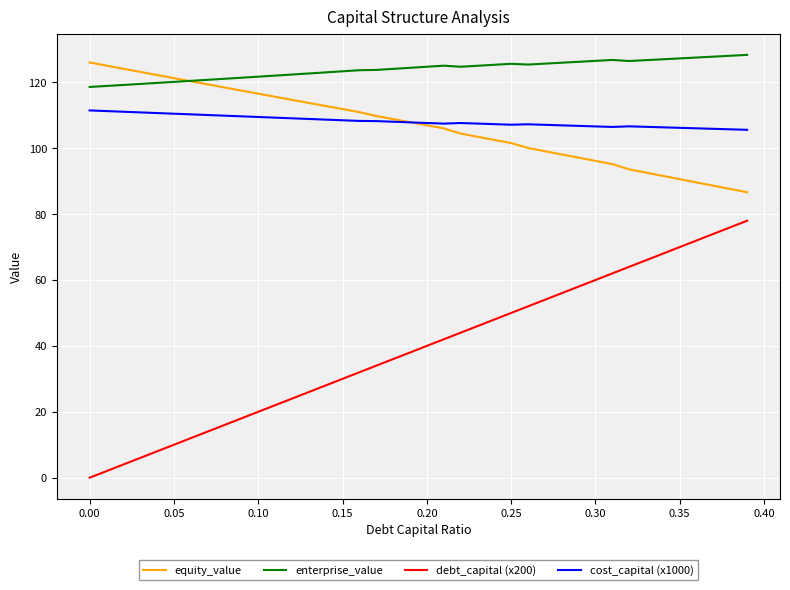

Which series has the largest range (max minus min)?

debt_capital (x200)